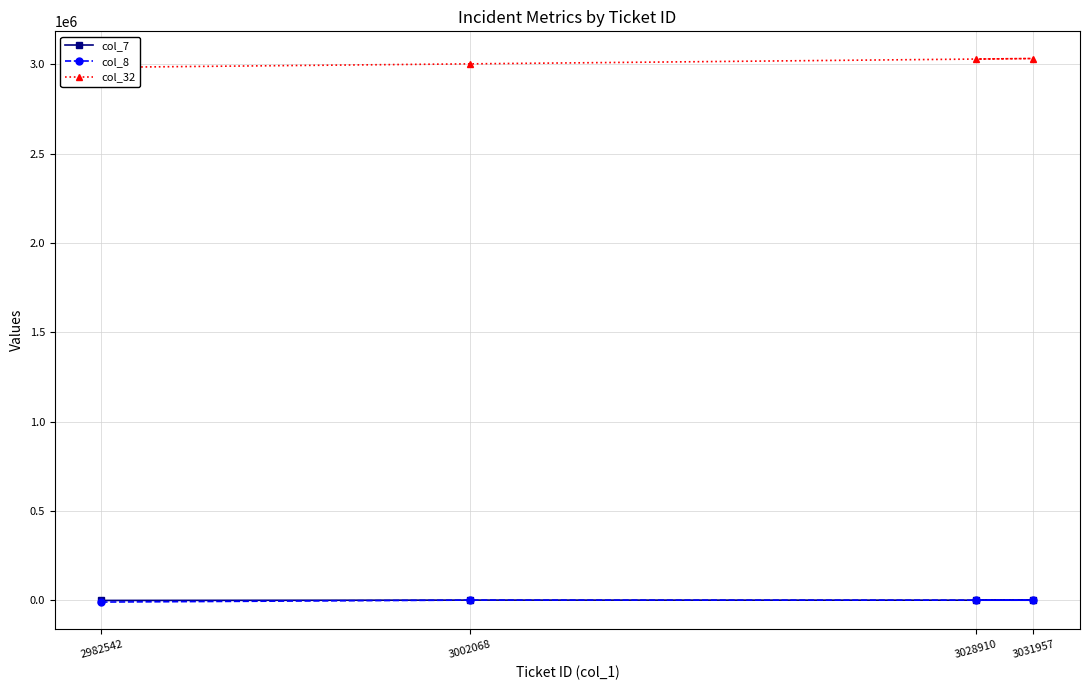

How many data points in col_7 are less than 1117?

2